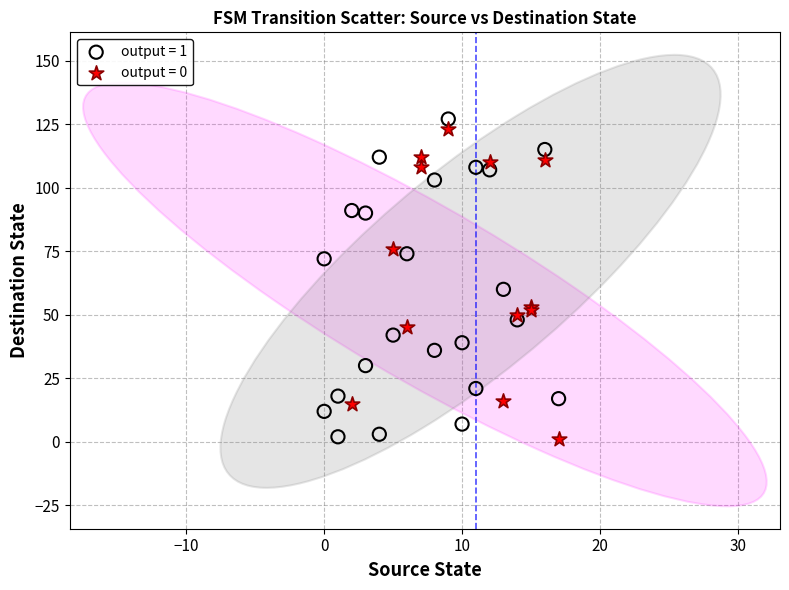

What are all the series names shown in the legend?

output = 1, output = 0